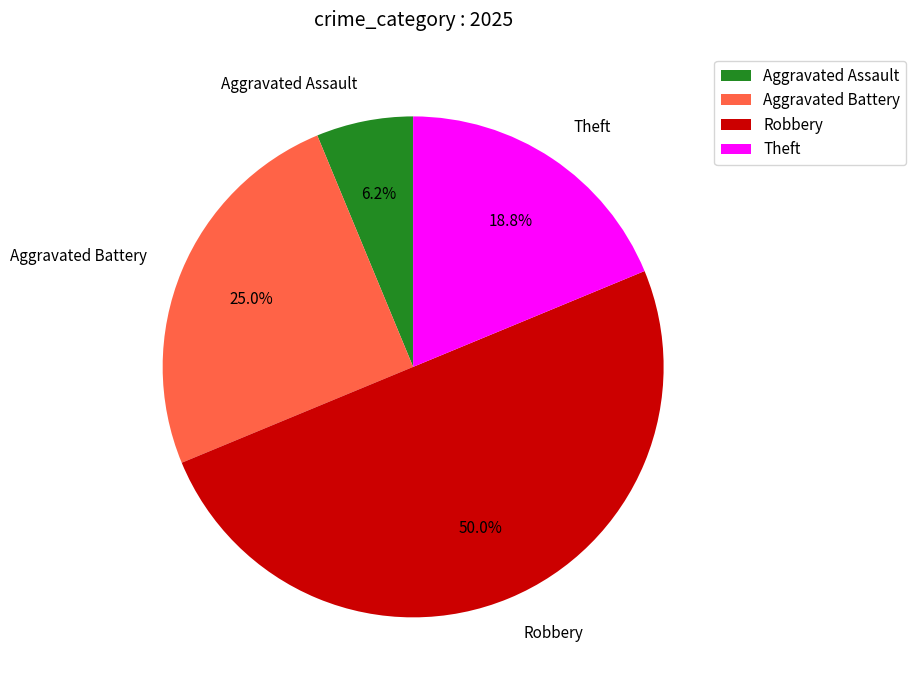

What is the ratio of the value at Theft to the value at Aggravated Assault?

3.0